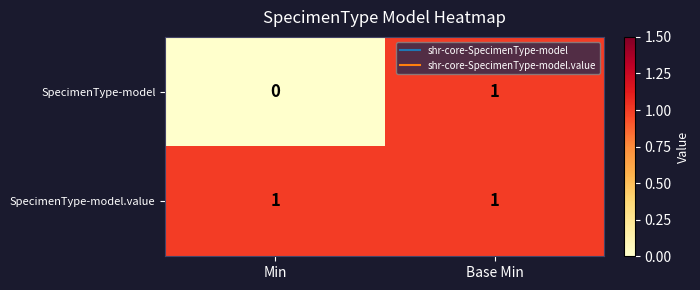

At which category is the sum across all series the highest?

Base Min